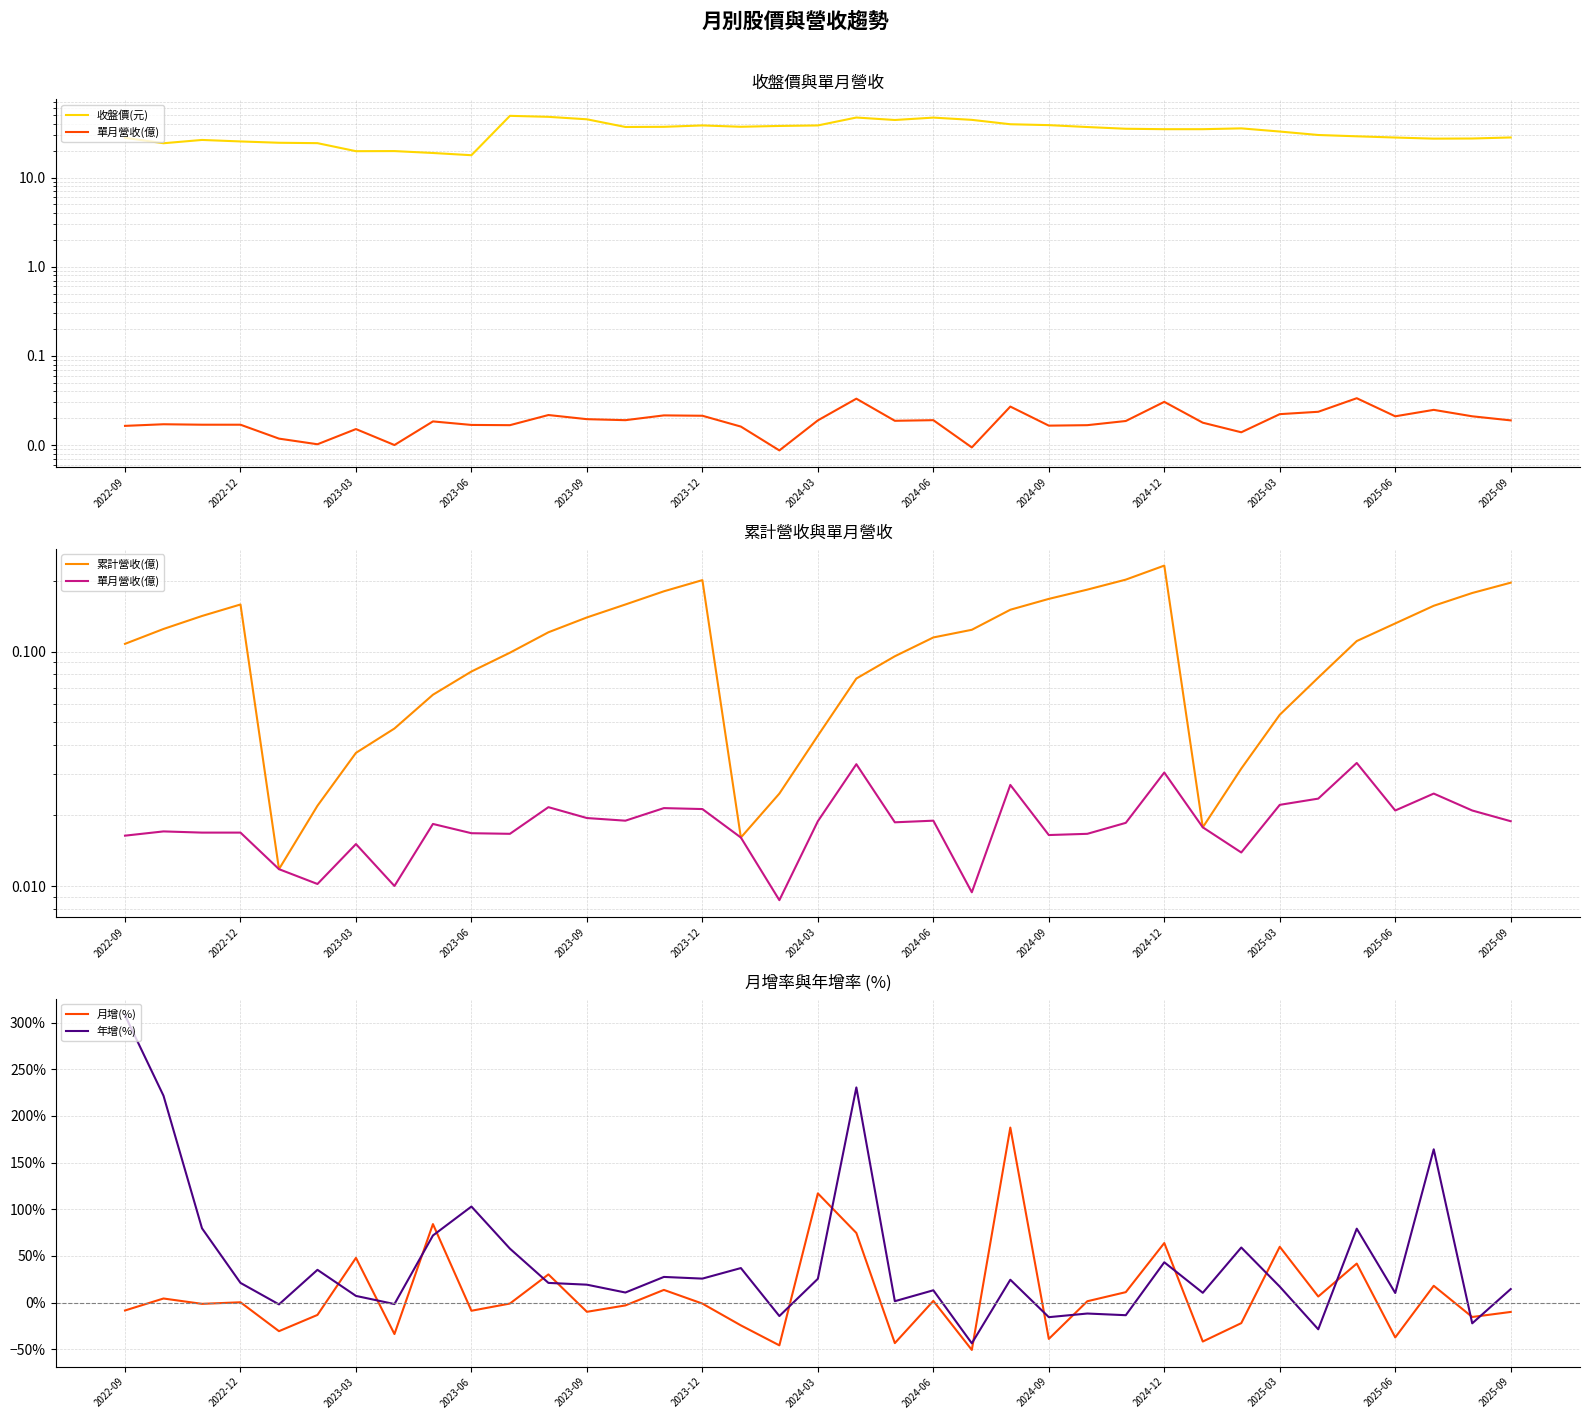

What is the minimum value for 年增(%)?

-43.6